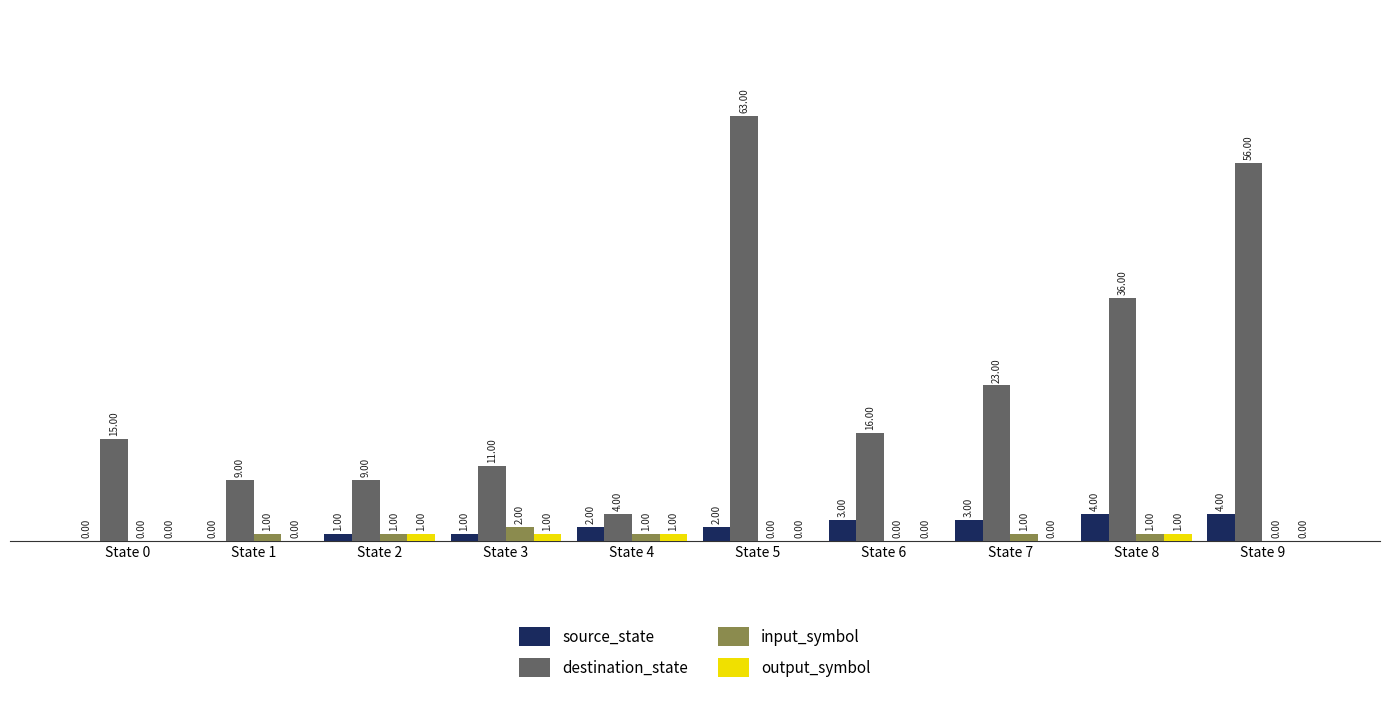

Where does the destination_state series first go above 16?

State 5